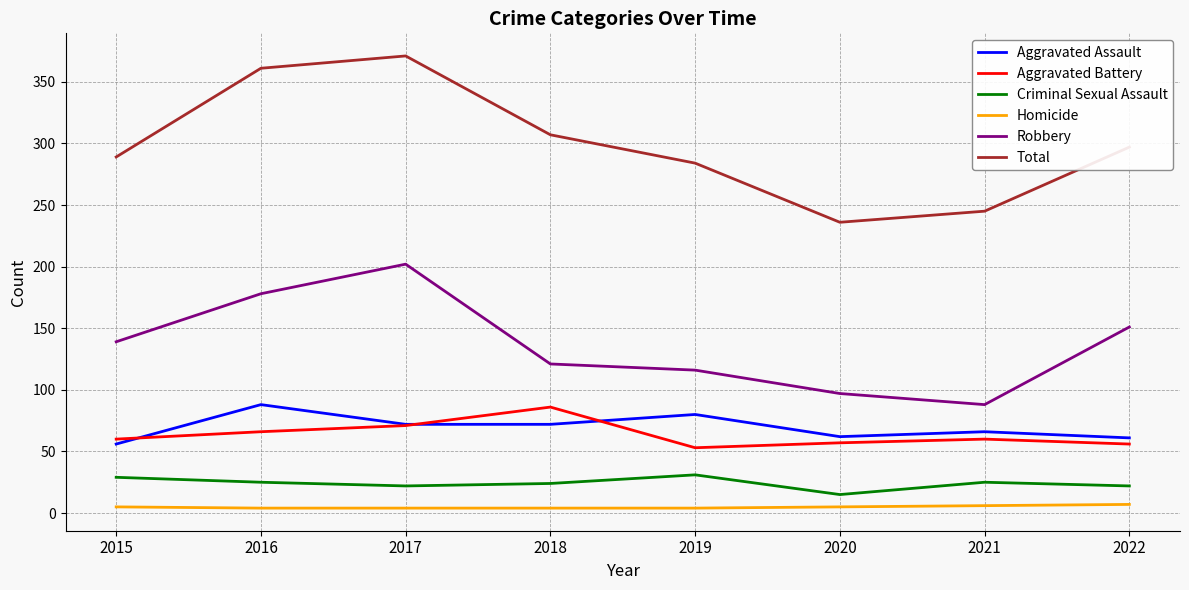

At which label does Criminal Sexual Assault first exceed 25?

2015